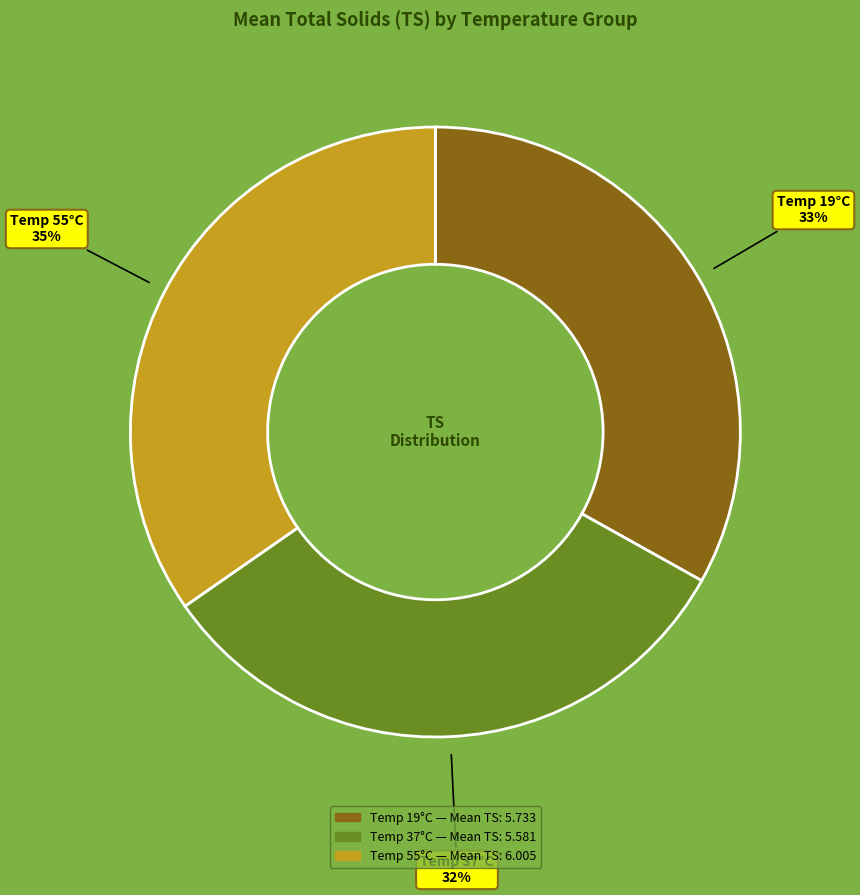

Is there any slice that represents more than half of the pie?

No